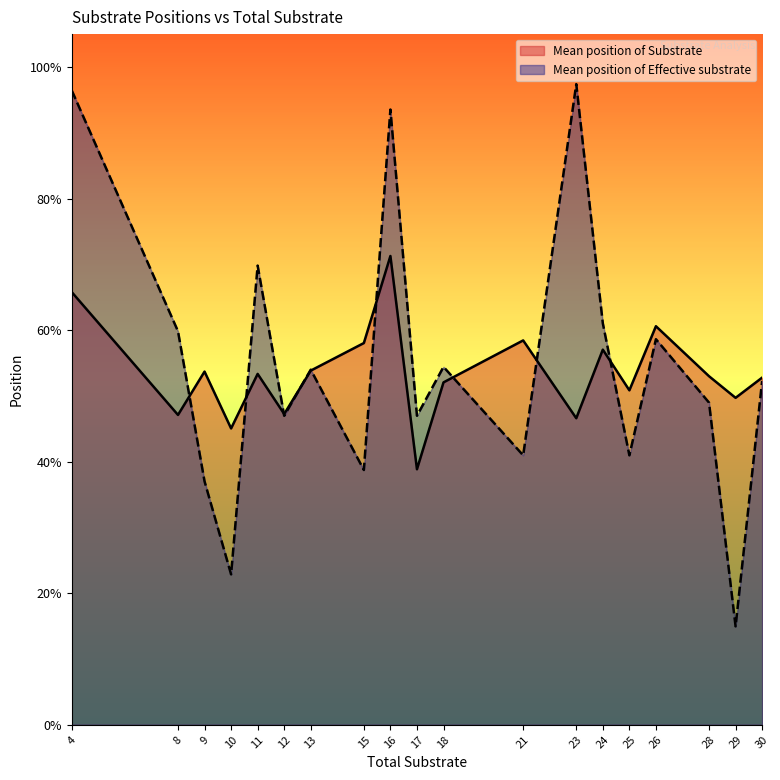

Which series has the largest range (max minus min)?

Mean position of Effective substrate